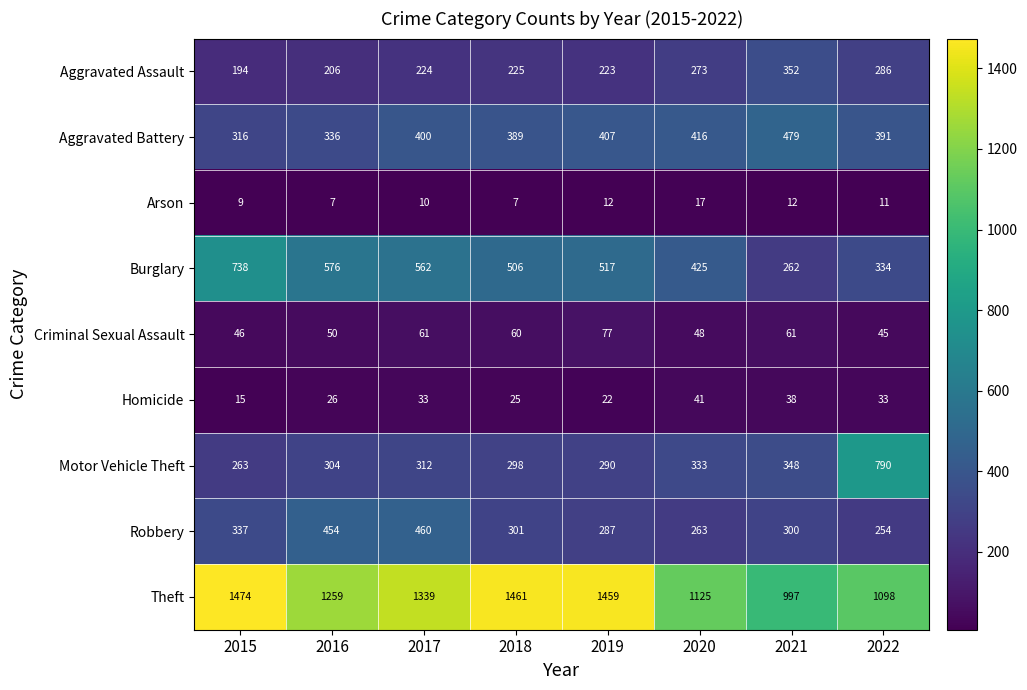

At which label is Burglary closest to 500?

2018